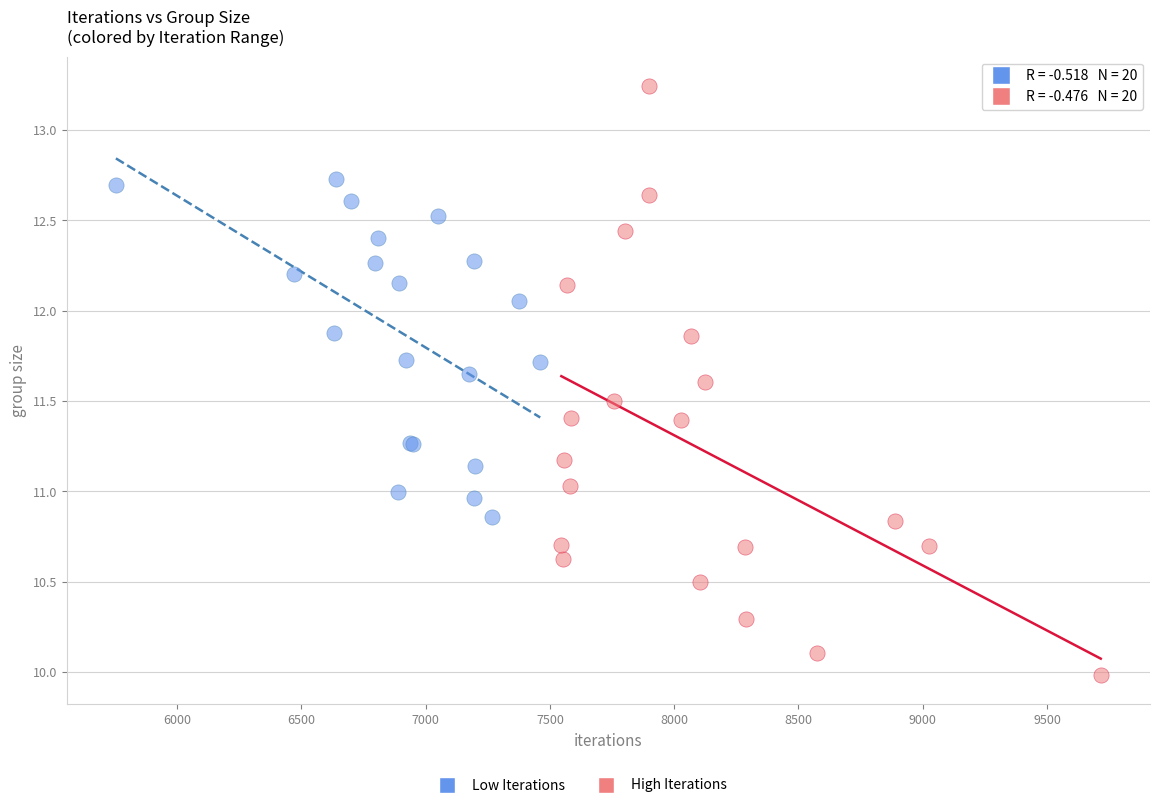

Which series contains the highest Y value?

High Iterations